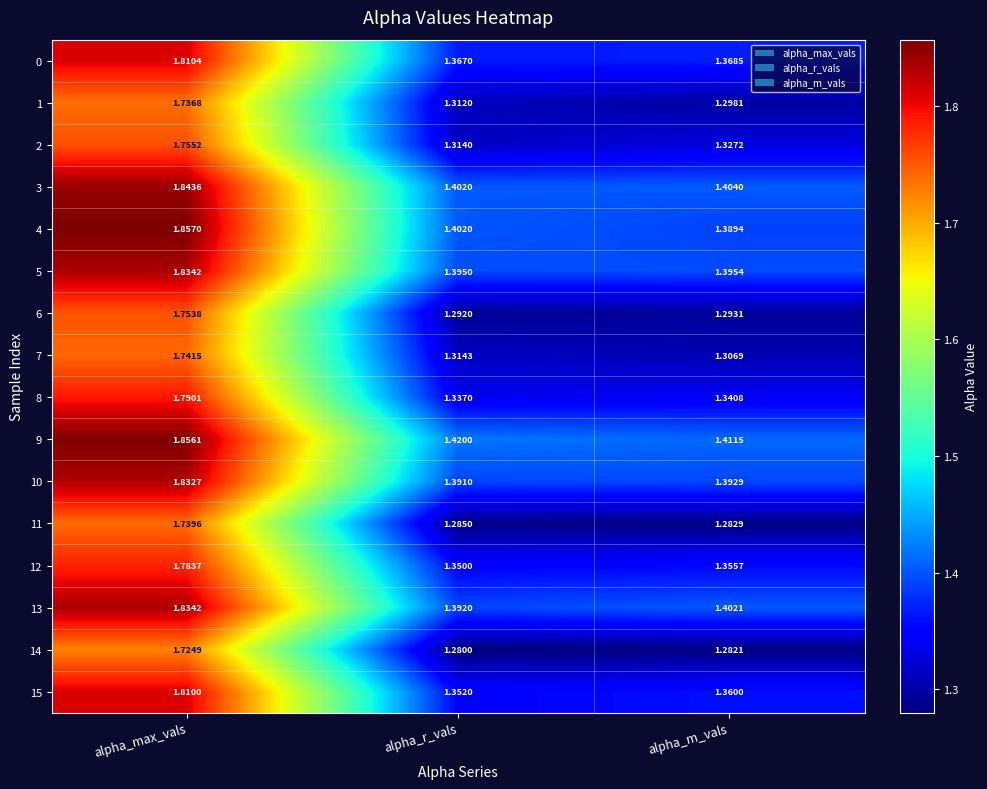

At which label is 0 closest to 1?

alpha_r_vals